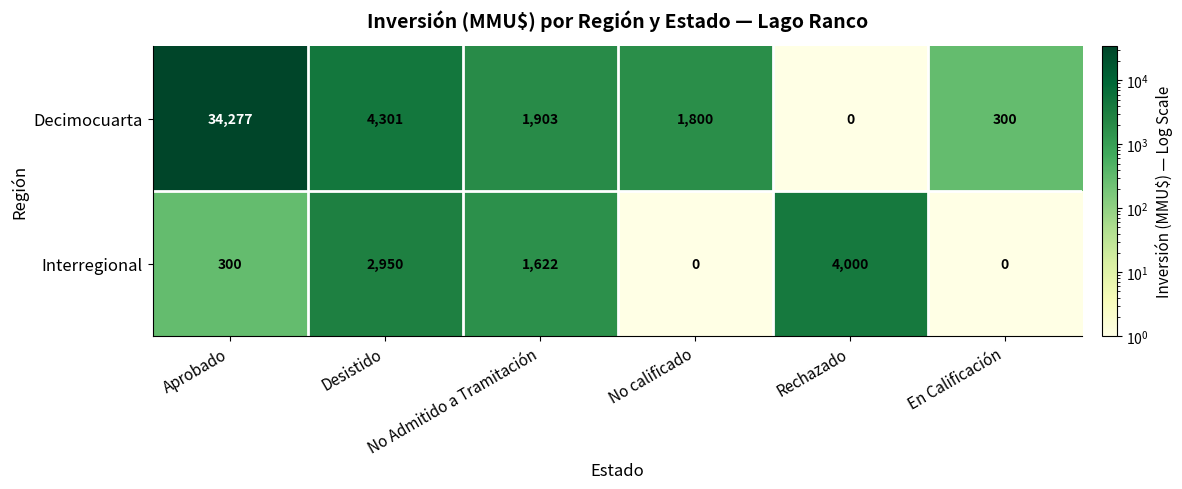

What is the smallest value displayed?

0